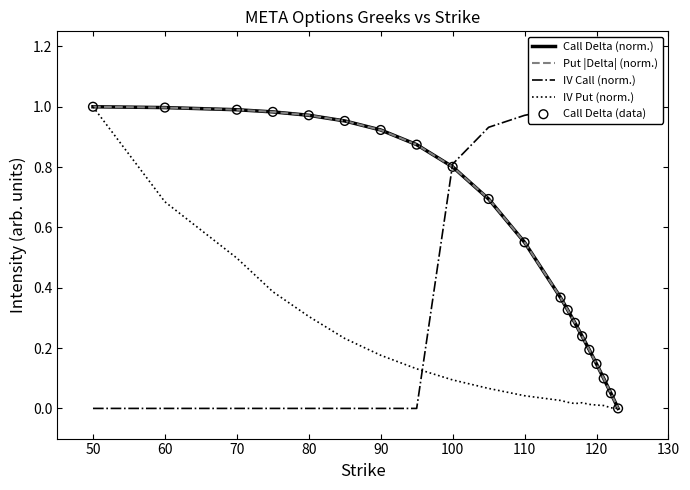

At how many categories does at least one series exceed 0?

20